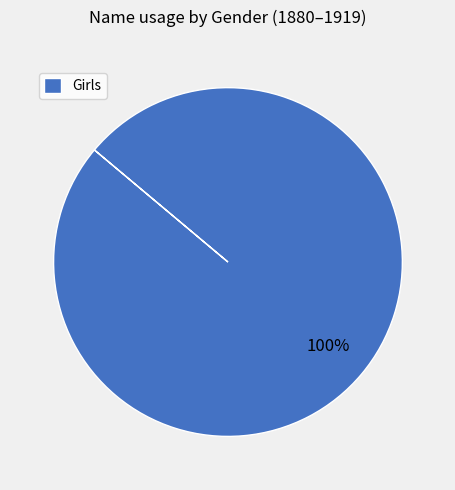

The Girls slice represents 93% of the pie. True or false?

False